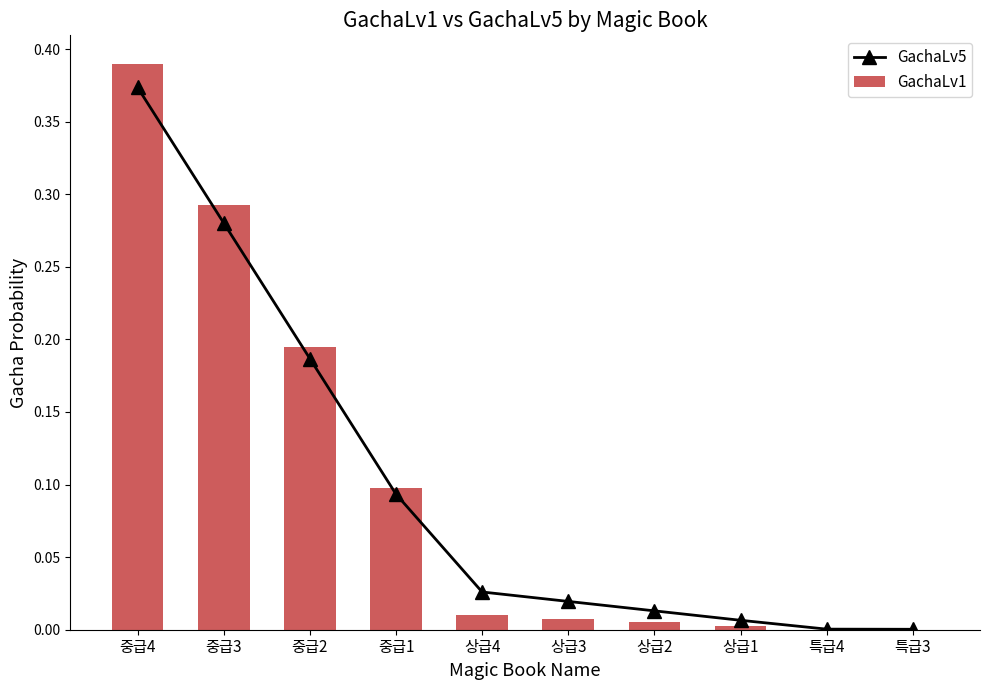

Reading right to left, list all the values displayed in this chart.

GachaLv5: 특급3=0.0	특급4=0.0	상급1=0.0	상급2=0.0	상급3=0.0	상급4=0.0	중급1=0.1	중급2=0.2	중급3=0.3	중급4=0.4
GachaLv1: 특급3=0.0	특급4=0.0	상급1=0.0	상급2=0.0	상급3=0.0	상급4=0.0	중급1=0.1	중급2=0.2	중급3=0.3	중급4=0.4